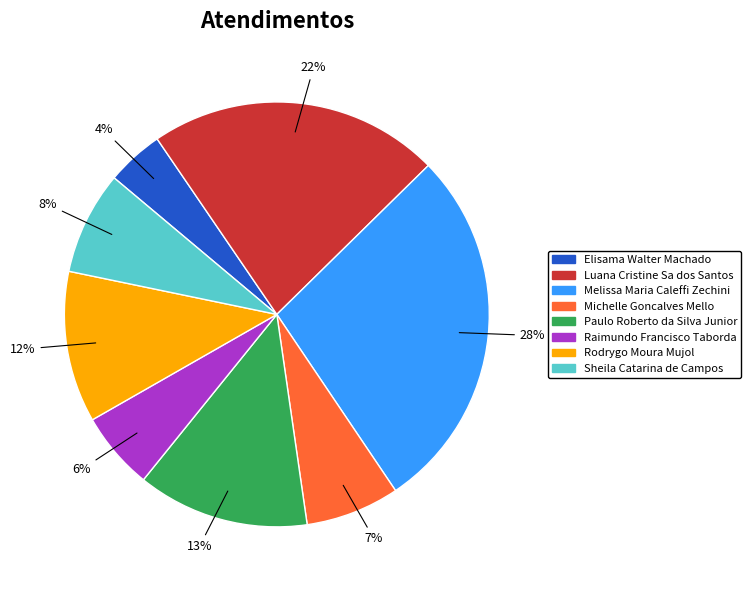

Does Elisama Walter Machado account for over 50% of the chart?

No